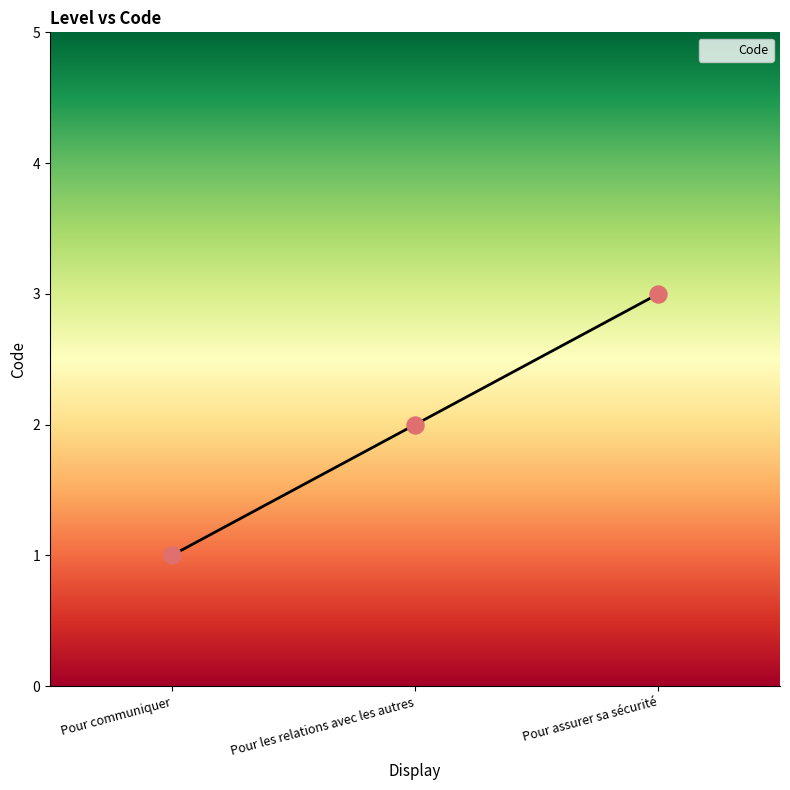

Approximately how many times larger is the value at Pour les relations avec les autres compared to Pour communiquer?

2.0